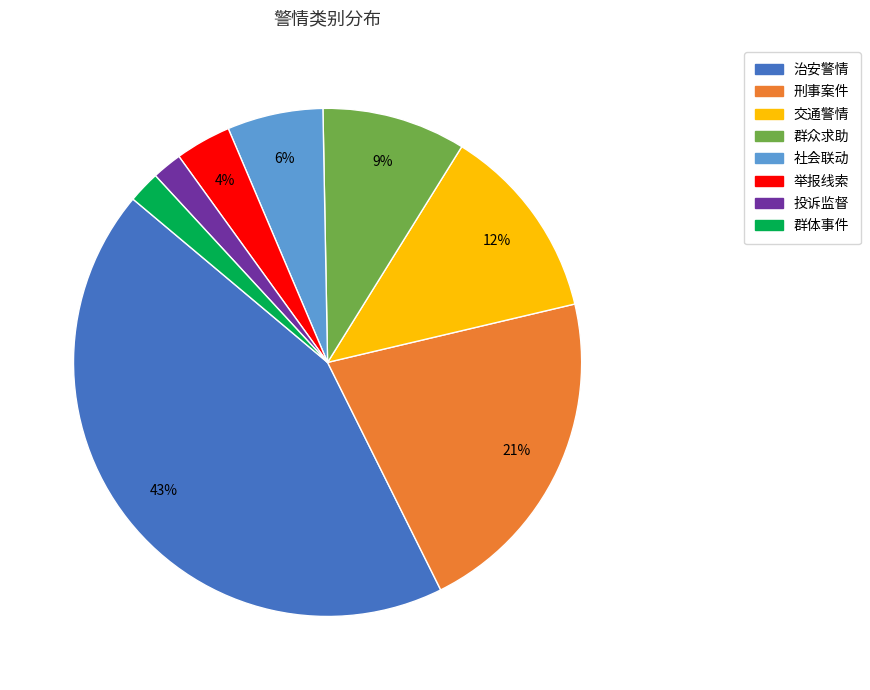

Is the sum of 群体事件 and 刑事案件 greater than half?

No